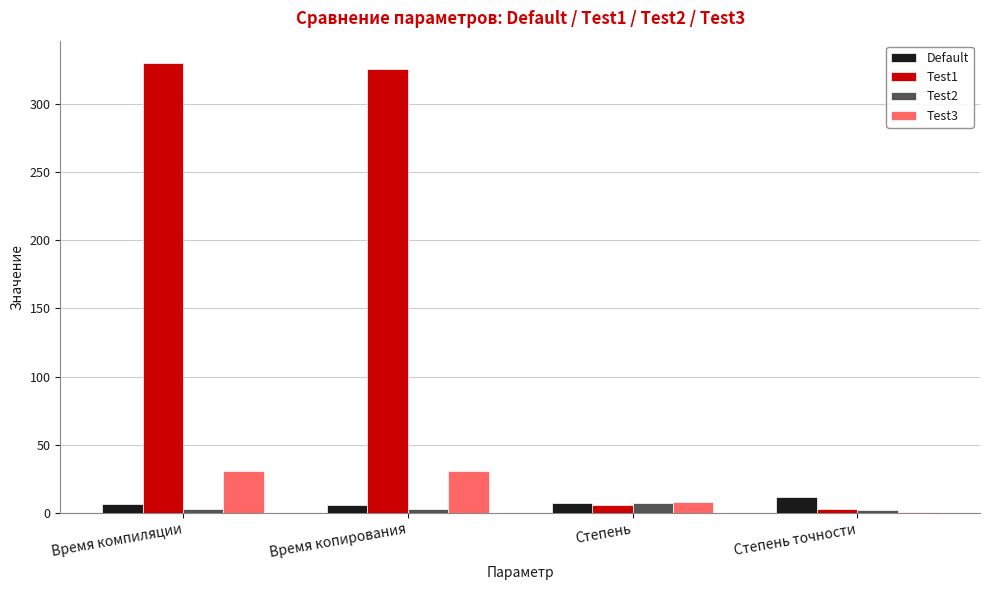

The value of Test1 at Время компиляции is 205.1. True or false?

False